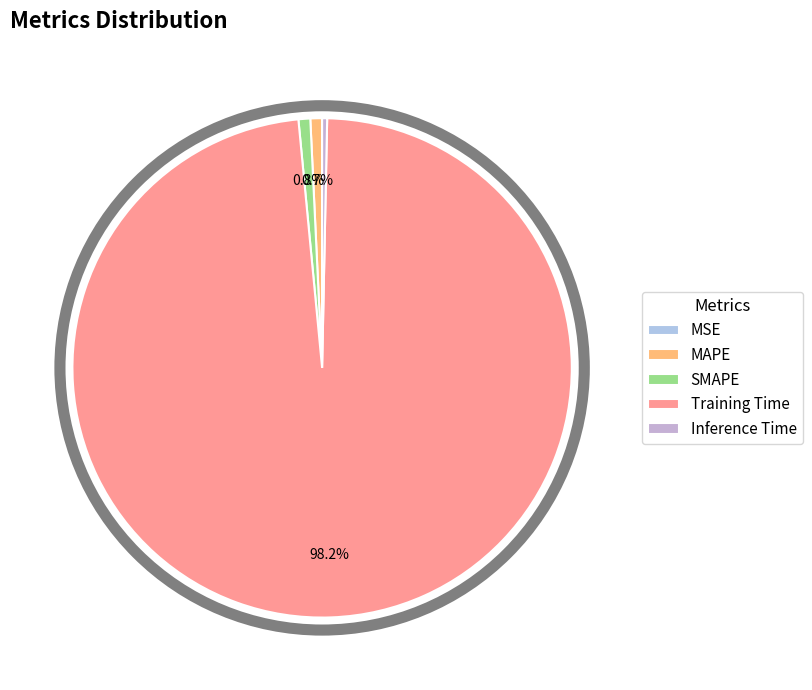

Is there a majority slice in this chart?

Yes